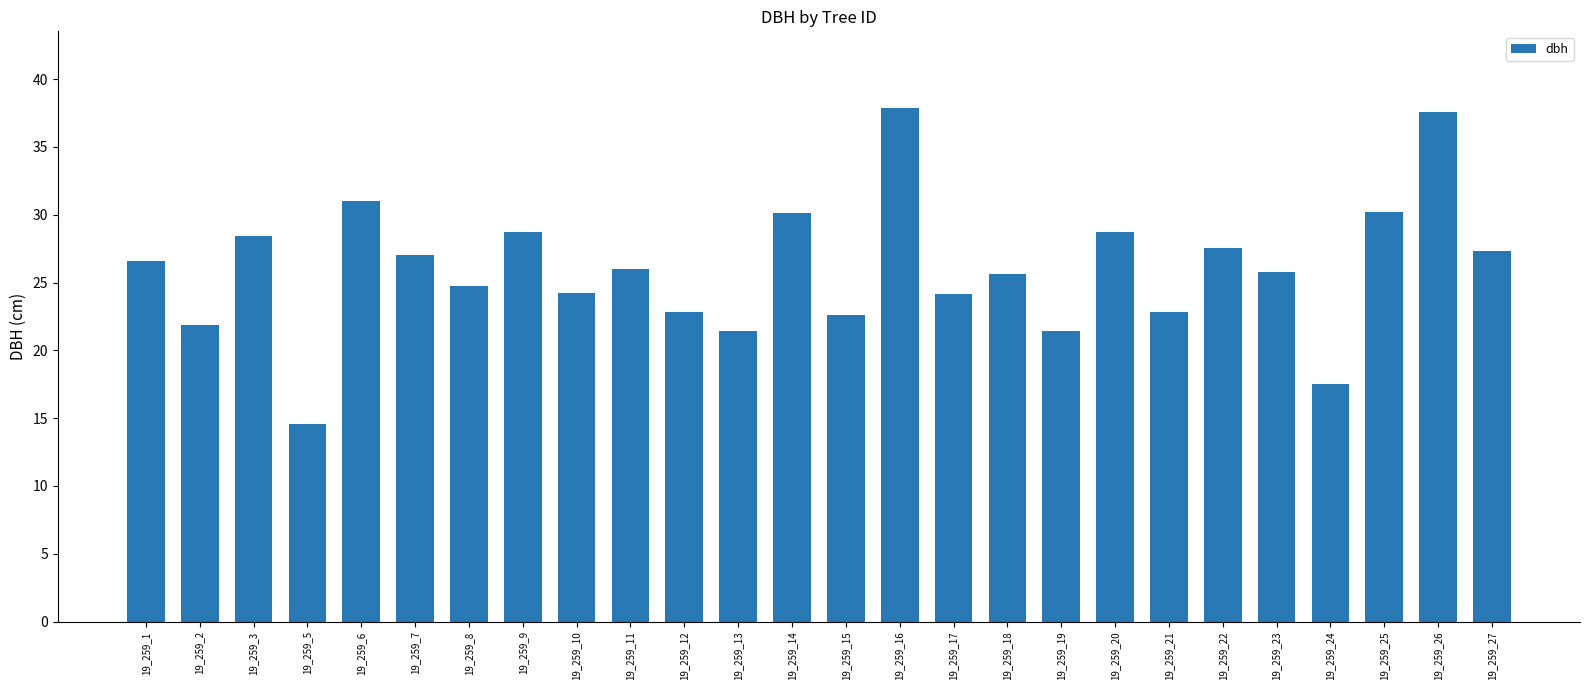

What is the difference between the second highest and minimum values?

23.0